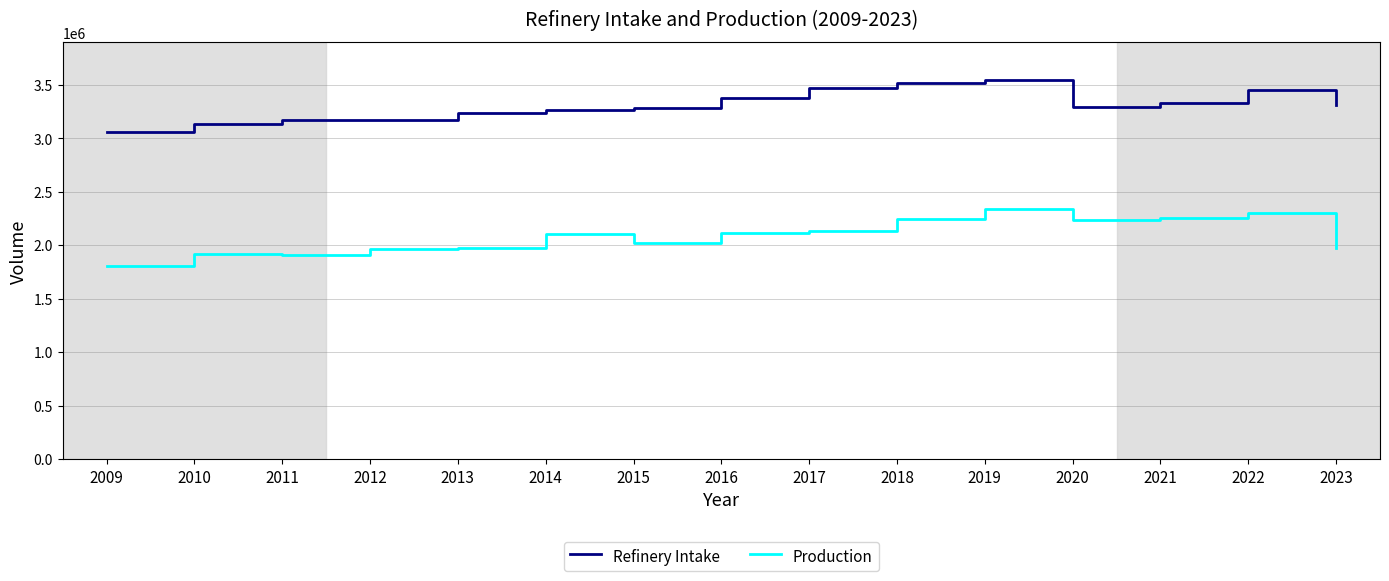

What value does the Production series have at 2020?

2236267.9